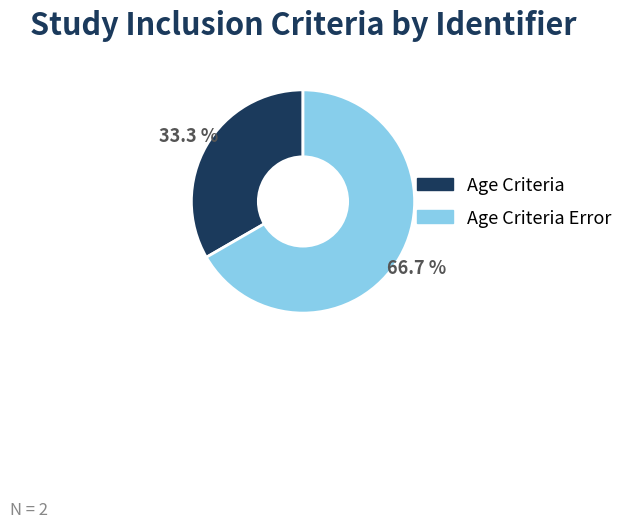

Combined, what portion of the pie is Age Criteria and Age Criteria Error?

100.0%